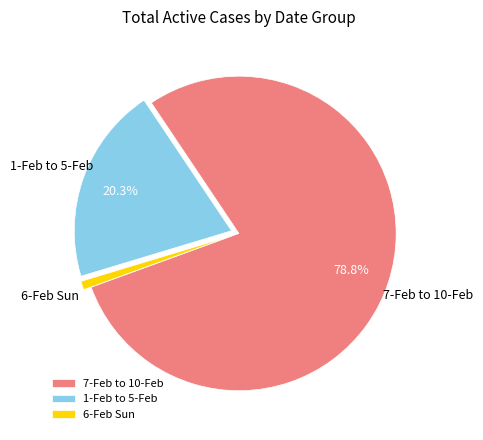

What is the smallest slice in the pie chart?

6-Feb Sun